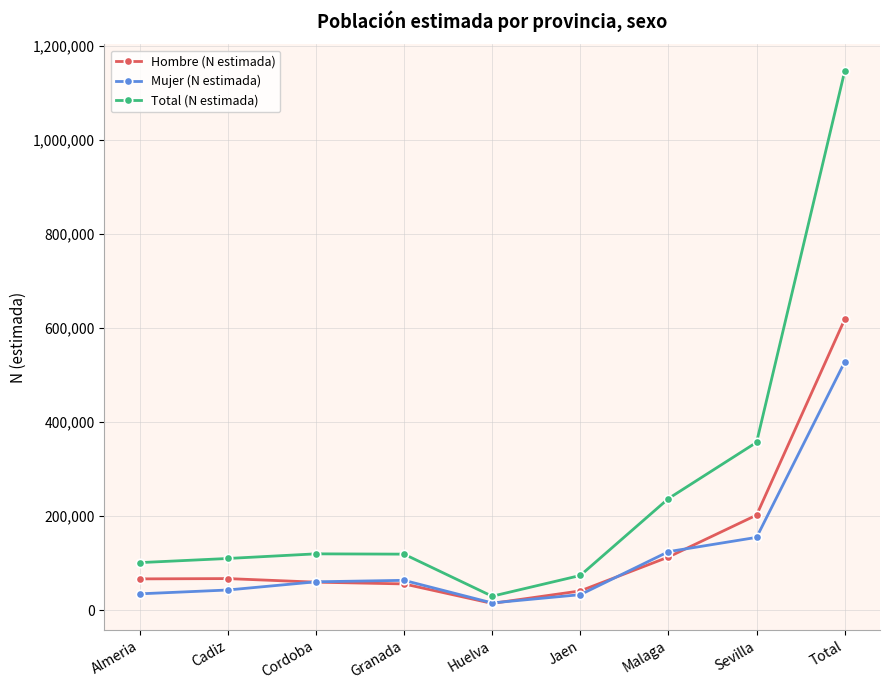

The value of Mujer (N estimada) at Cadiz is 42777. True or false?

True